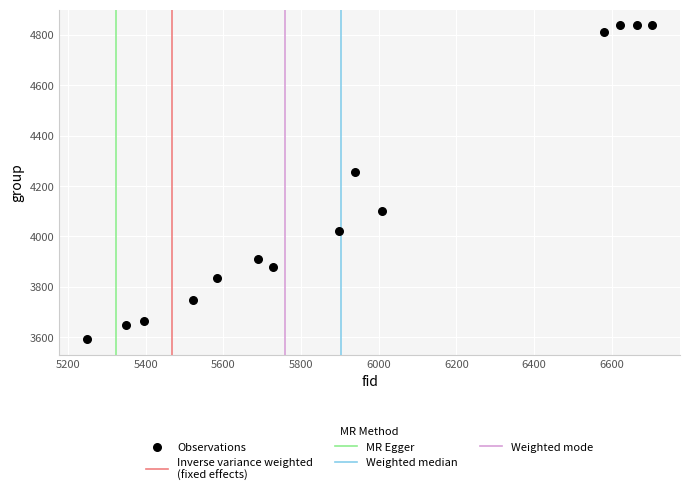

What is the range of X values (max minus min)?

1453